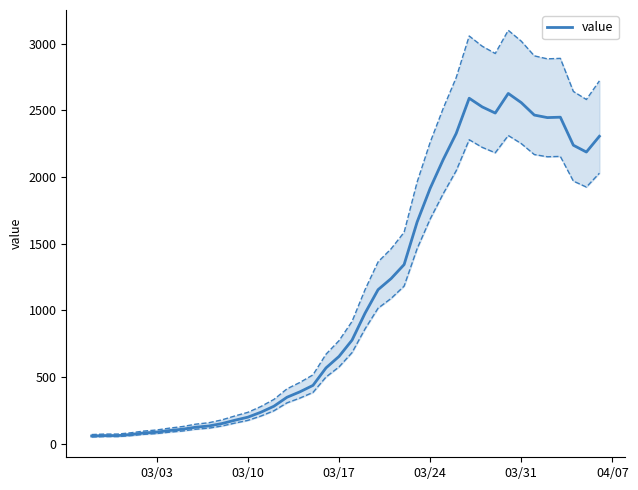

What is the maximum value for value?

2626